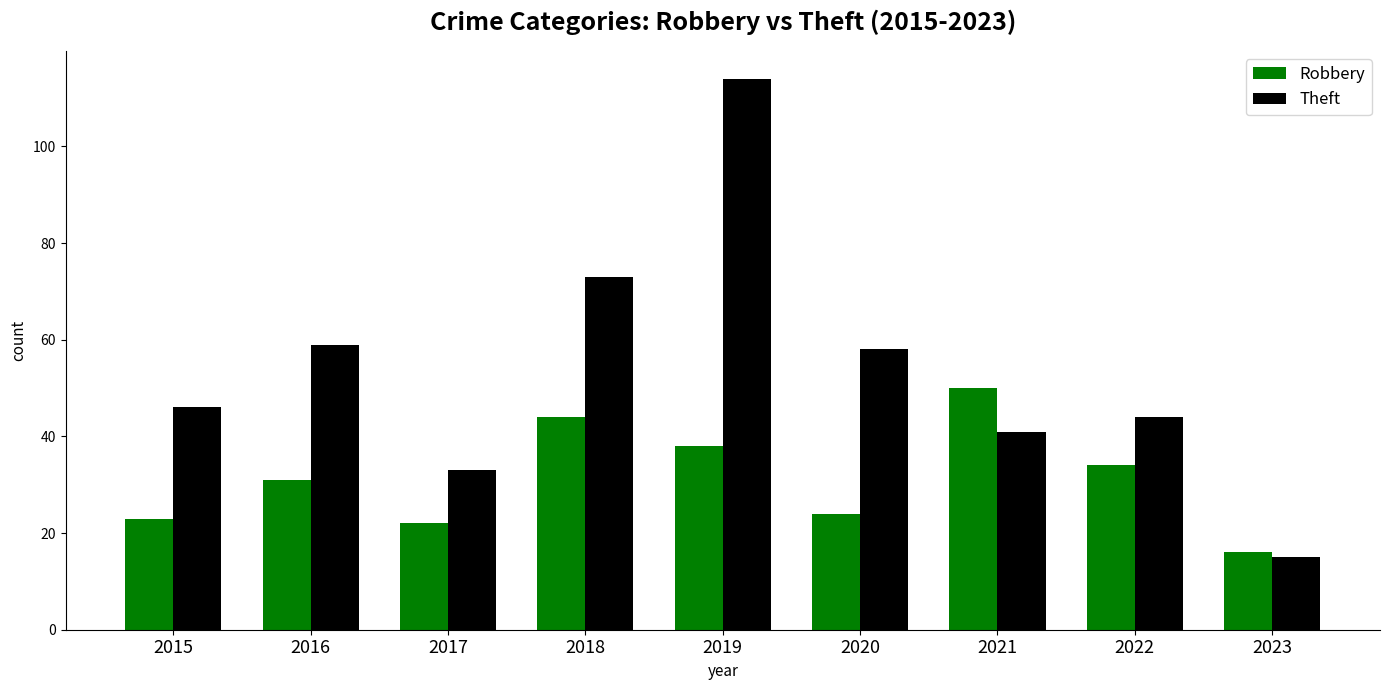

Rank the series by their maximum value, from lowest to highest.

Robbery, Theft